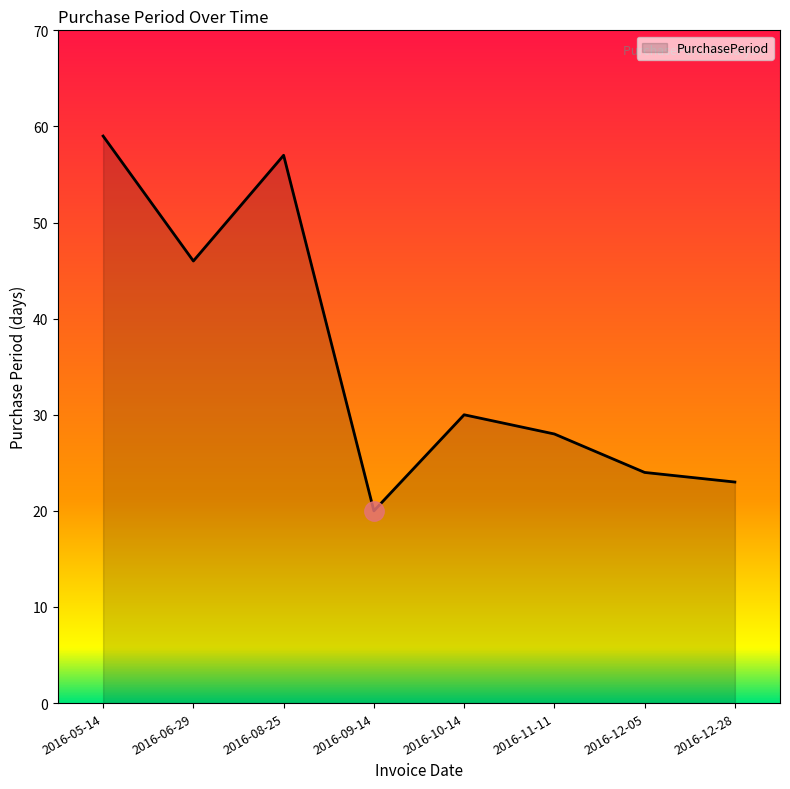

Reading right to left, what are all the values shown in this chart?

23	24	28	30	20	57	46	59